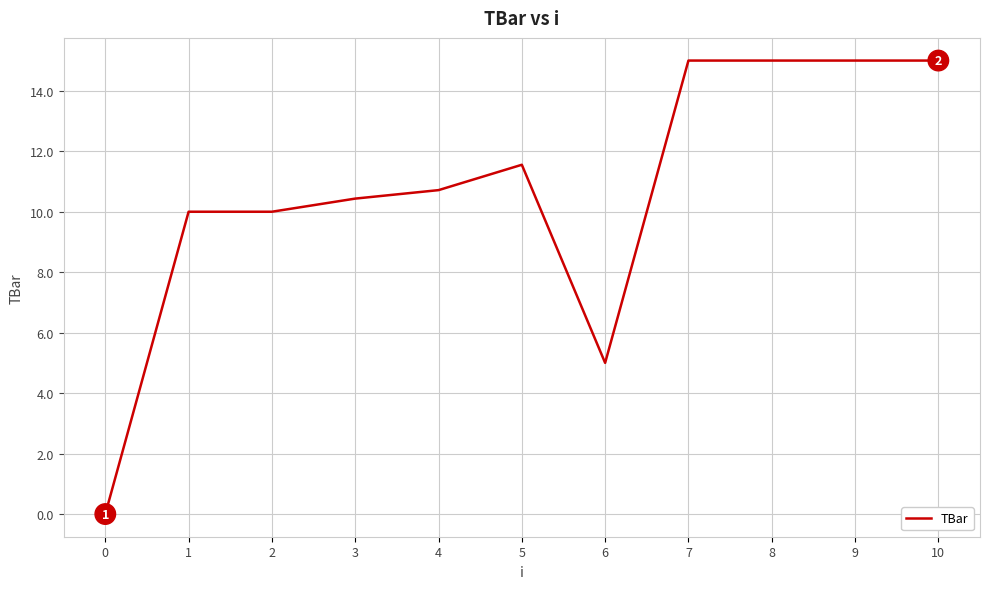

Between 1 and 7, which is larger?

7